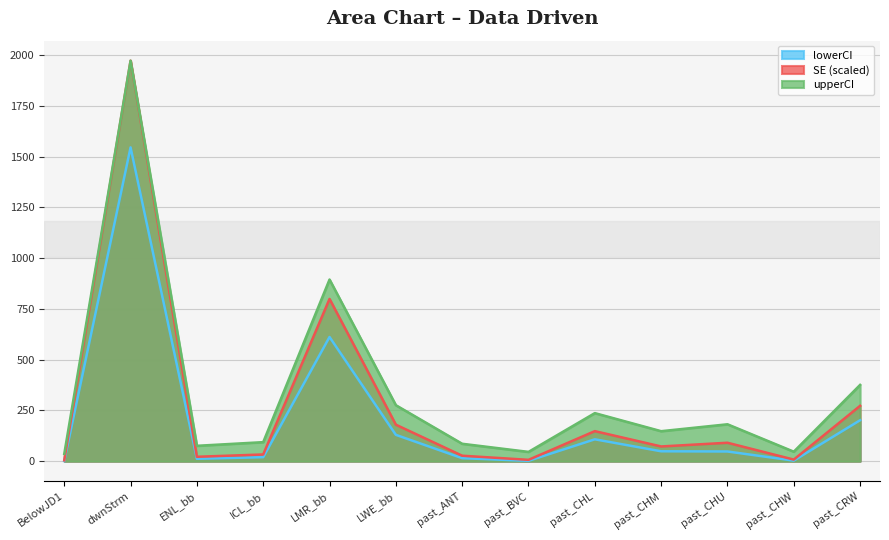

How many interior local valleys does the upperCI series have?

4